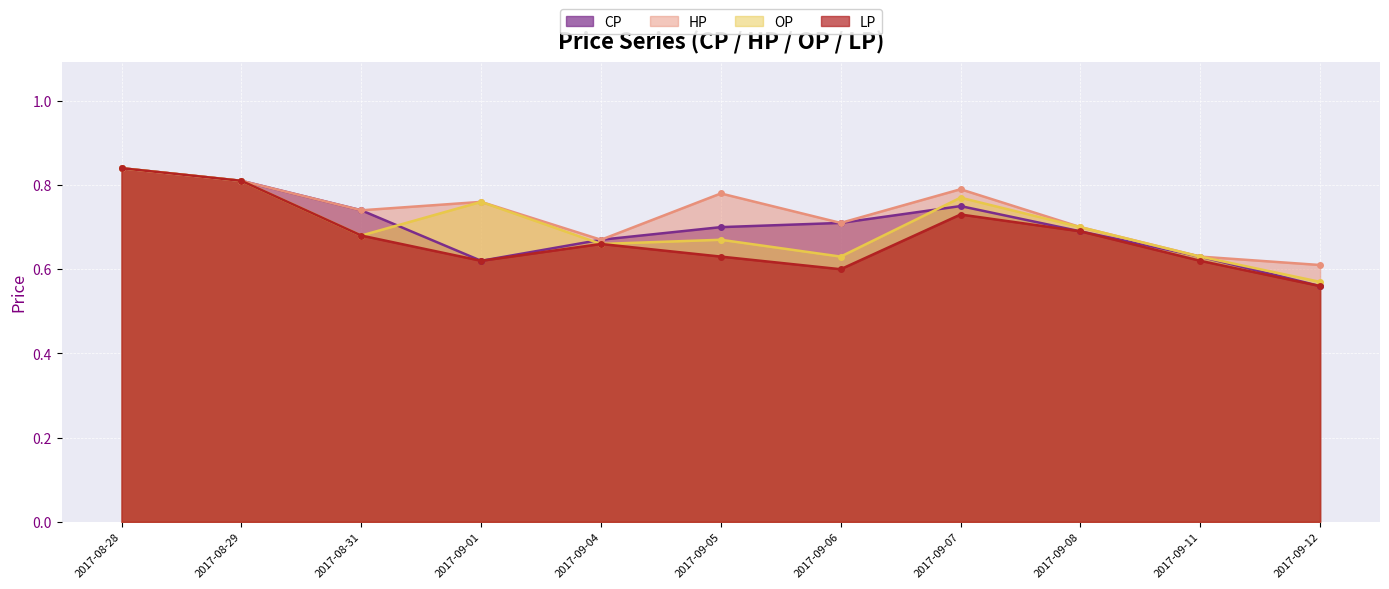

At which label is OP closest to 0?

2017-09-12